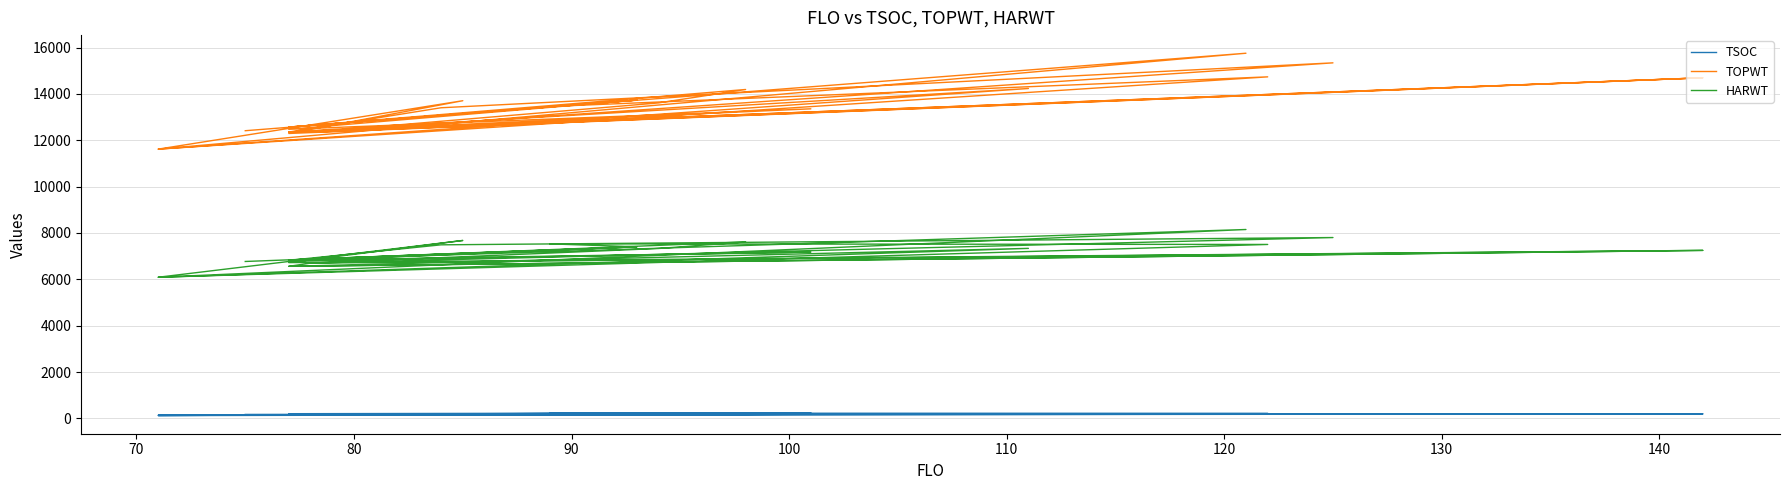

How many data points in HARWT are less than 7249?

13